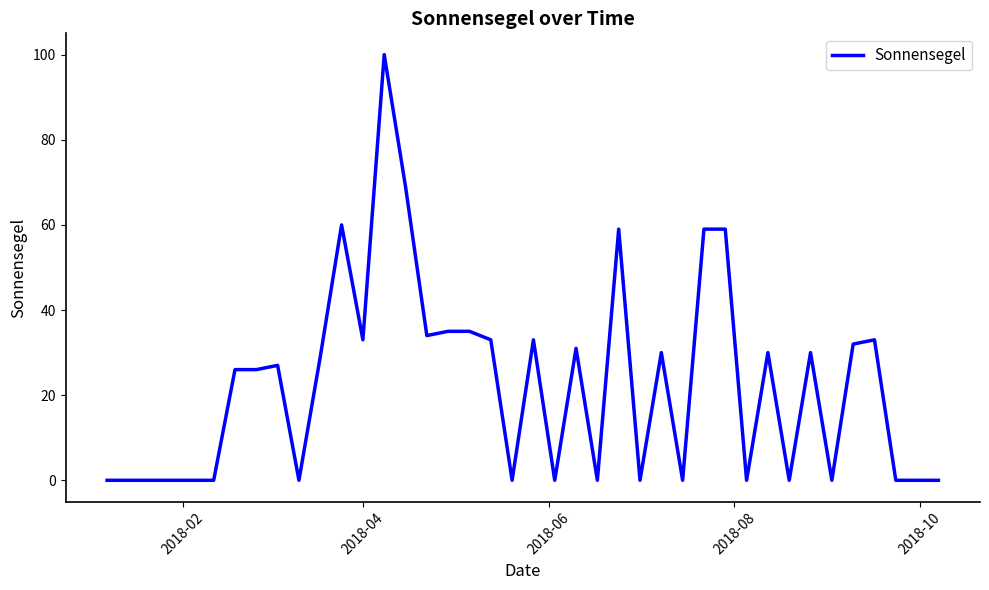

What is the maximum value shown in the chart?

100